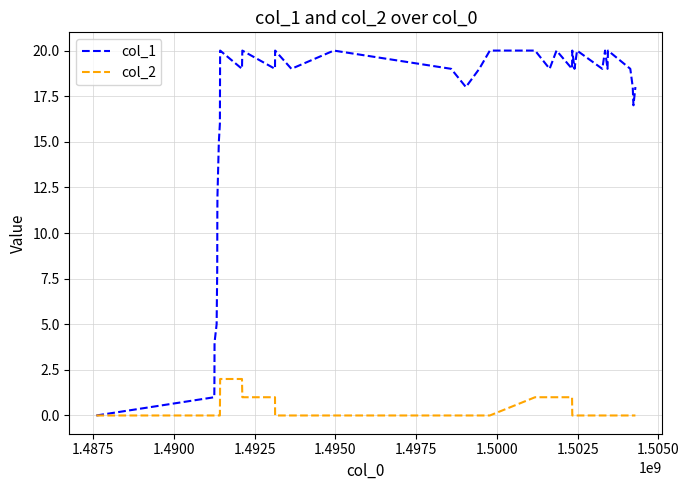

Which series has the widest spread of values?

col_1